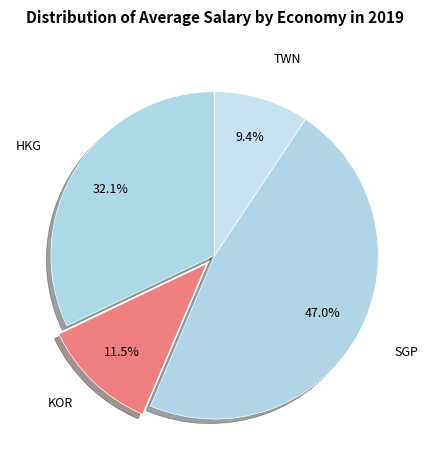

Rank the categories by value from lowest to highest.

TWN, KOR, HKG, SGP